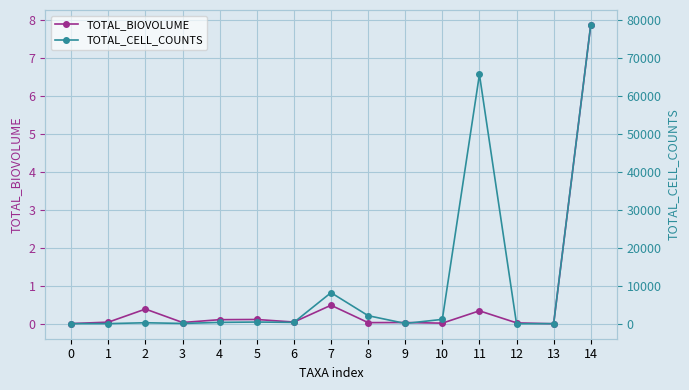

True or false: TOTAL_CELL_COUNTS and TOTAL_BIOVOLUME cross at least once.

False